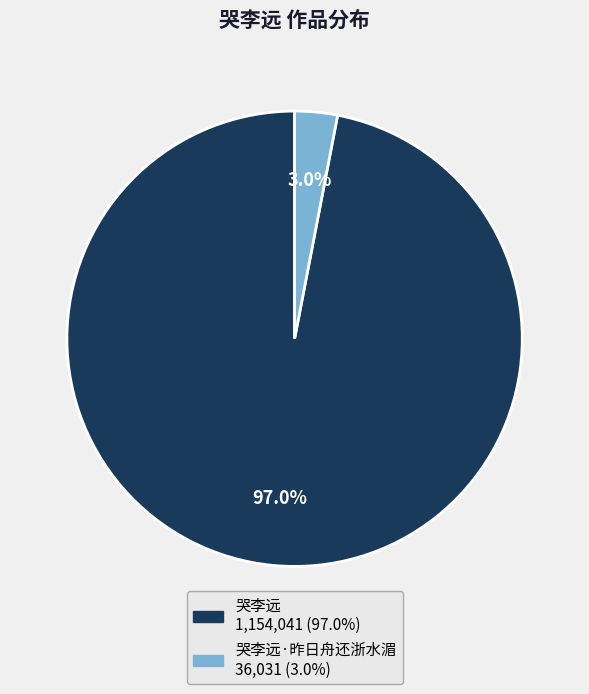

Is there any slice that represents more than half of the pie?

Yes